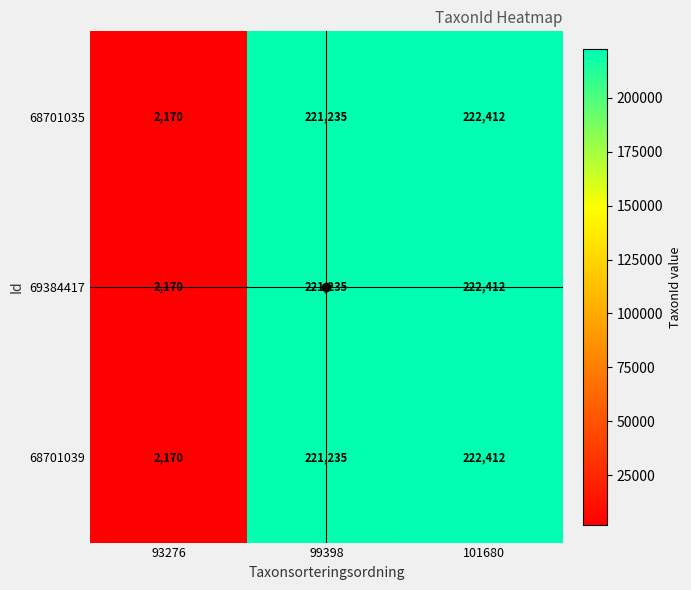

What is the total value across all series at 93276?

6510